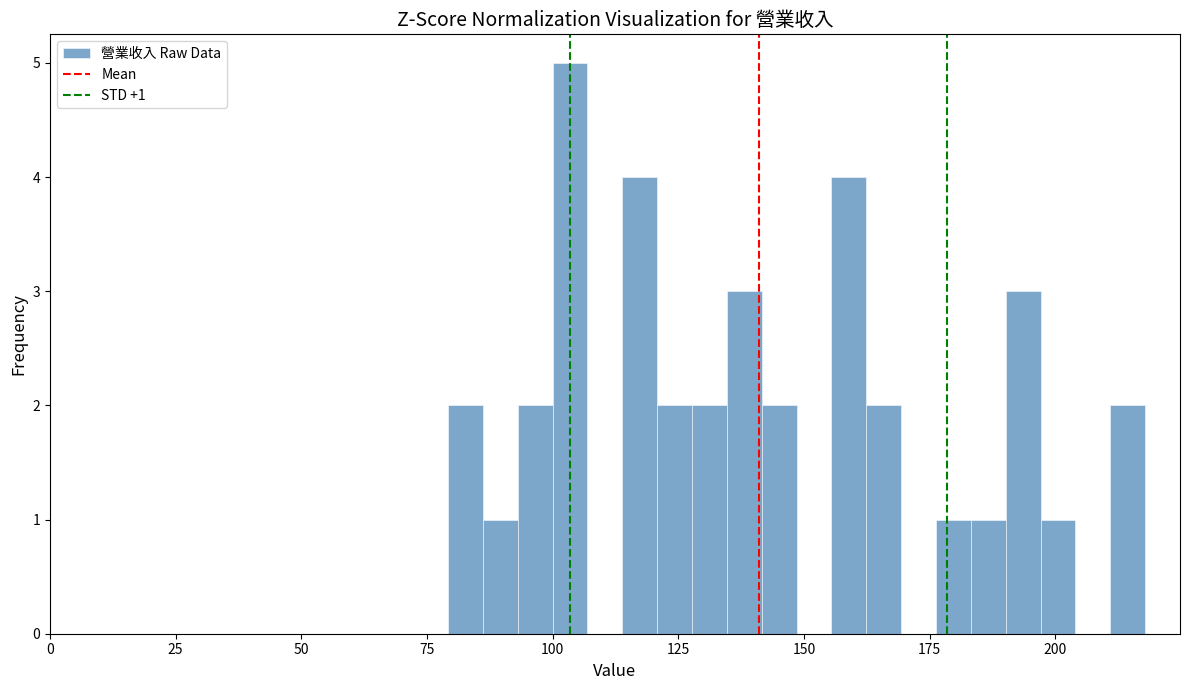

Read against the x-axis, roughly where is the centre of the tallest bar?

105